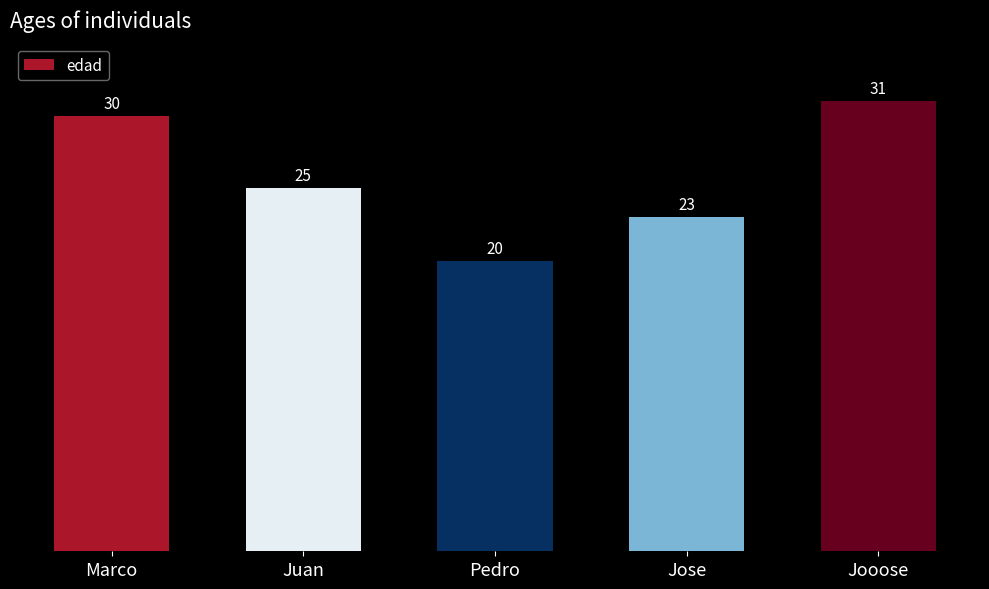

Reading left to right, what are all the values shown in this chart?

30	25	20	23	31